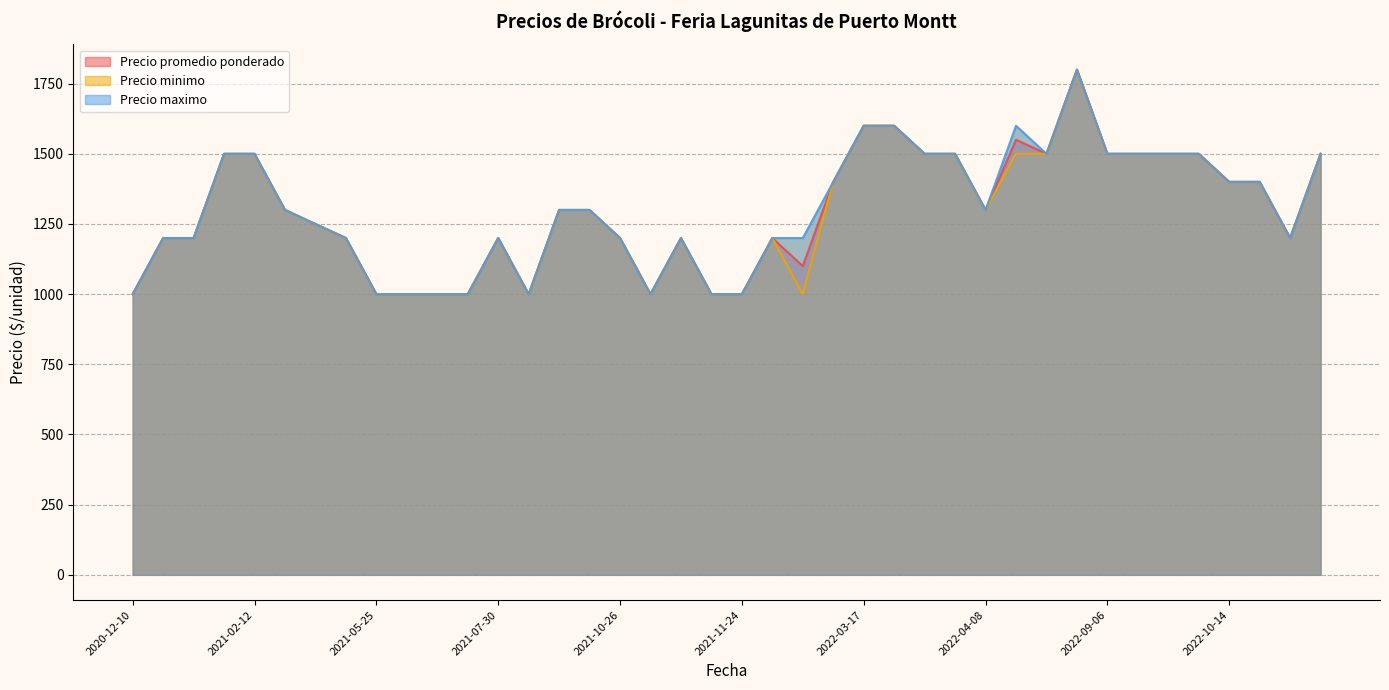

What is the highest value of the Precio promedio ponderado series?

1800